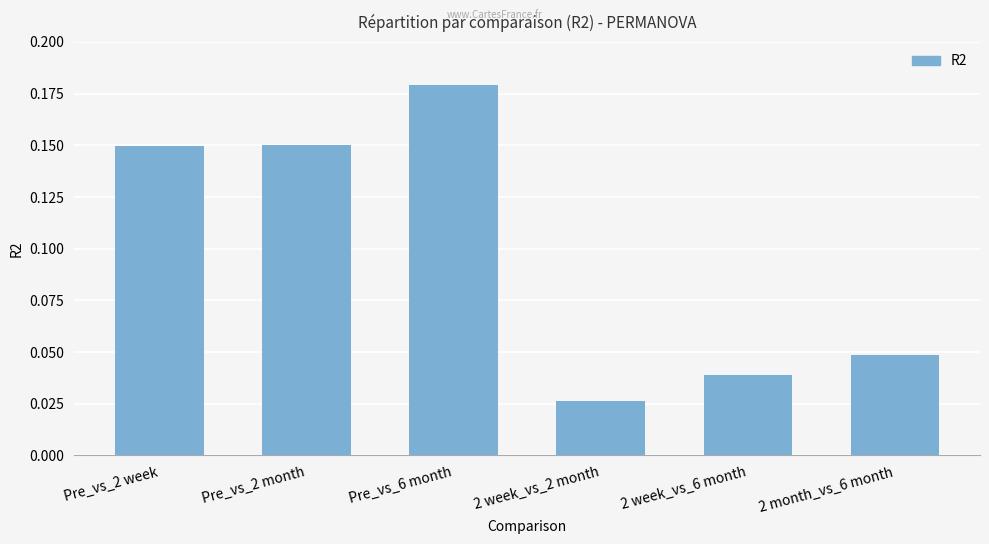

What is the sum of all values?

0.6